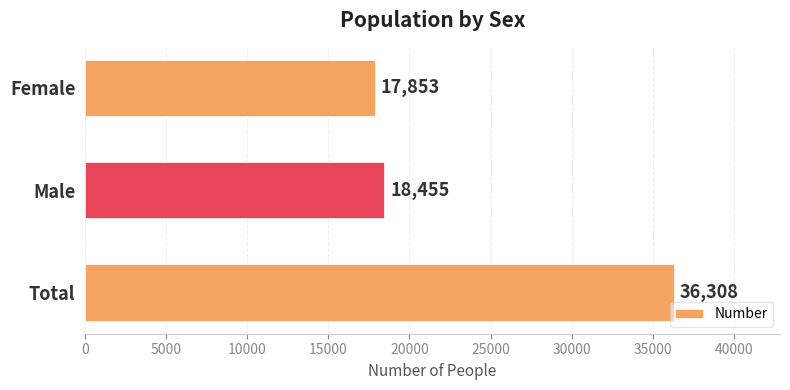

Reading top to bottom, what are all the values shown in this chart?

Female=17853	Male=18455	Total=36308